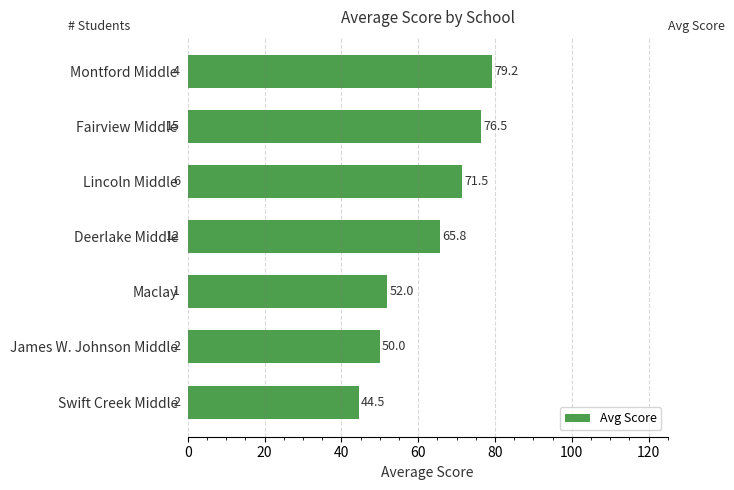

How many values are below 65?

3